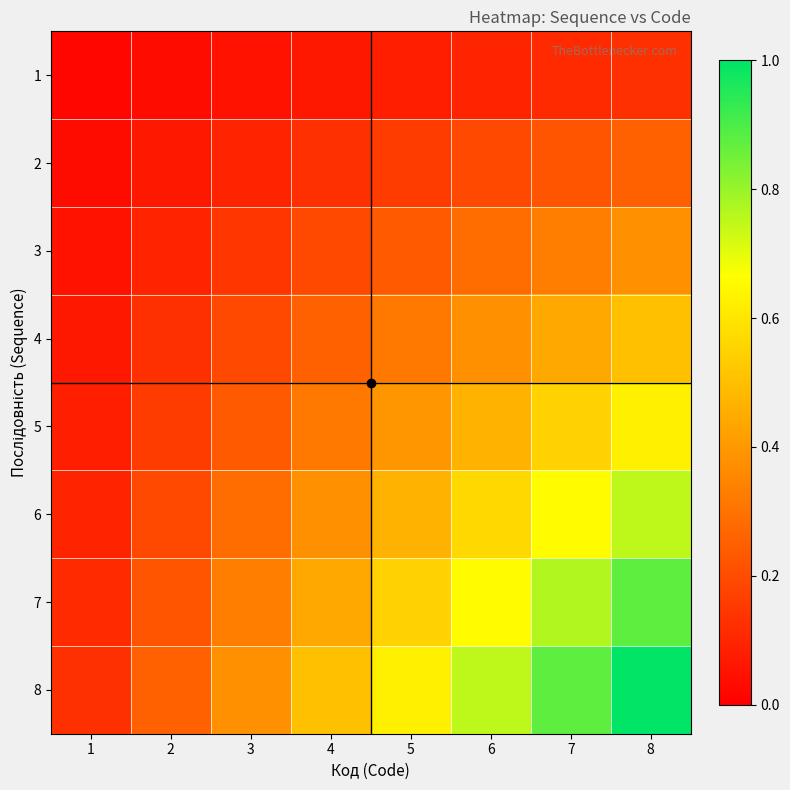

At 4, list the series in order from smallest to largest.

1, 2, 3, 4, 5, 6, 7, 8